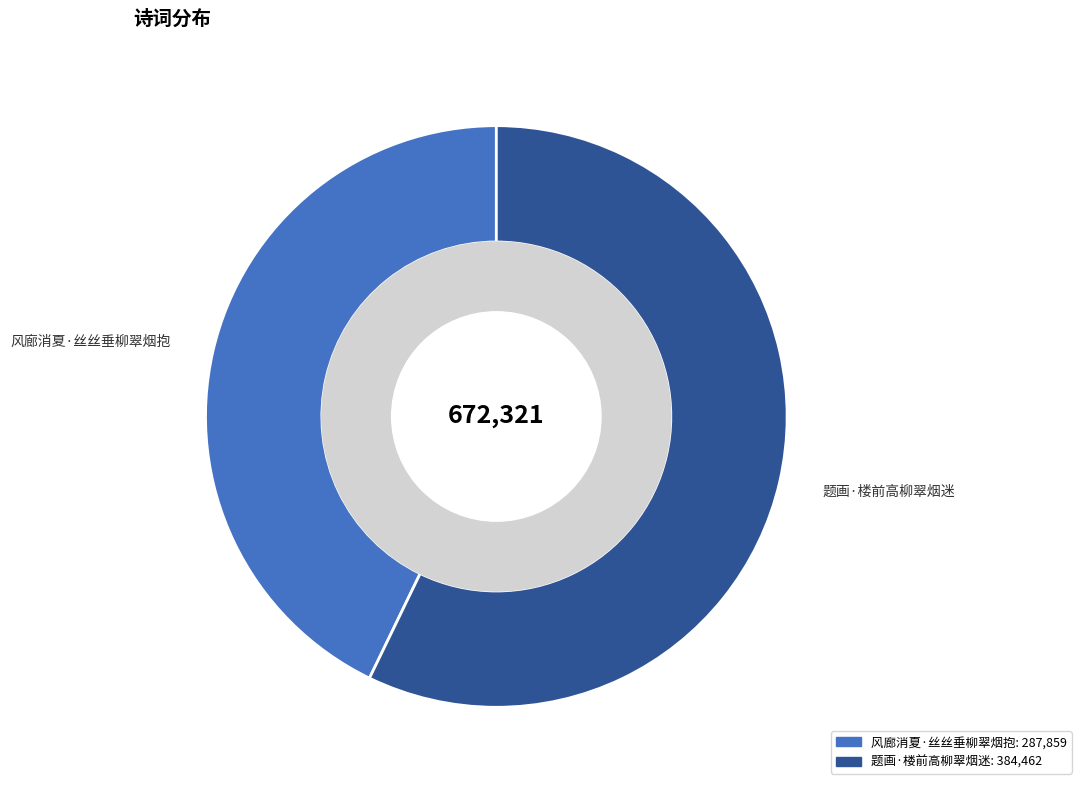

Do 题画·楼前高柳翠烟迷 and 风廊消夏·丝丝垂柳翠烟抱 together represent more than half of the pie?

Yes